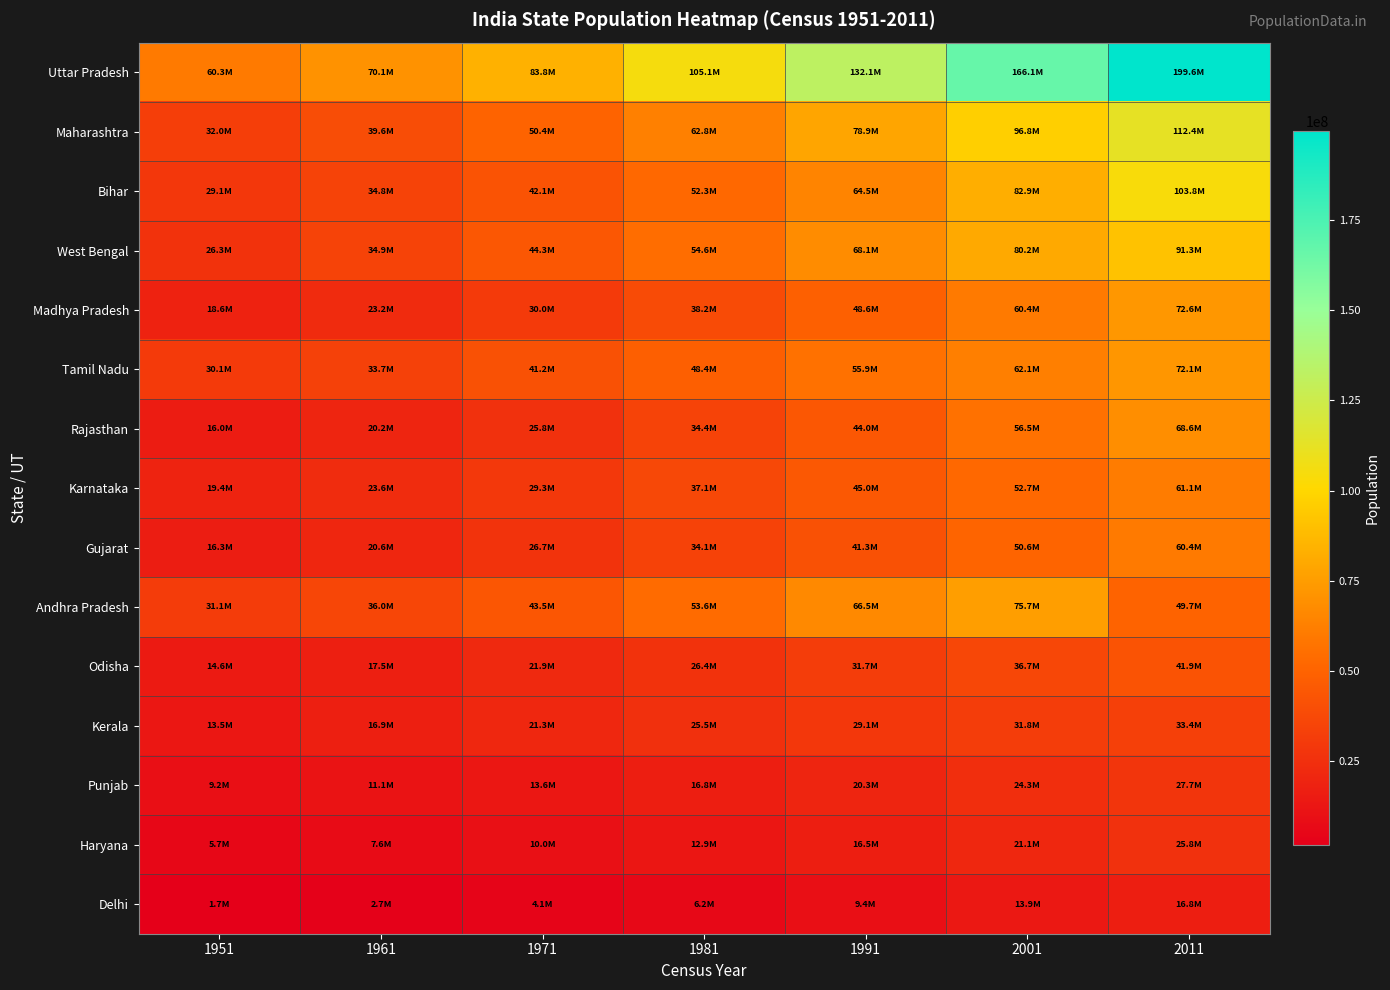

How many distinct data groups are displayed?

15